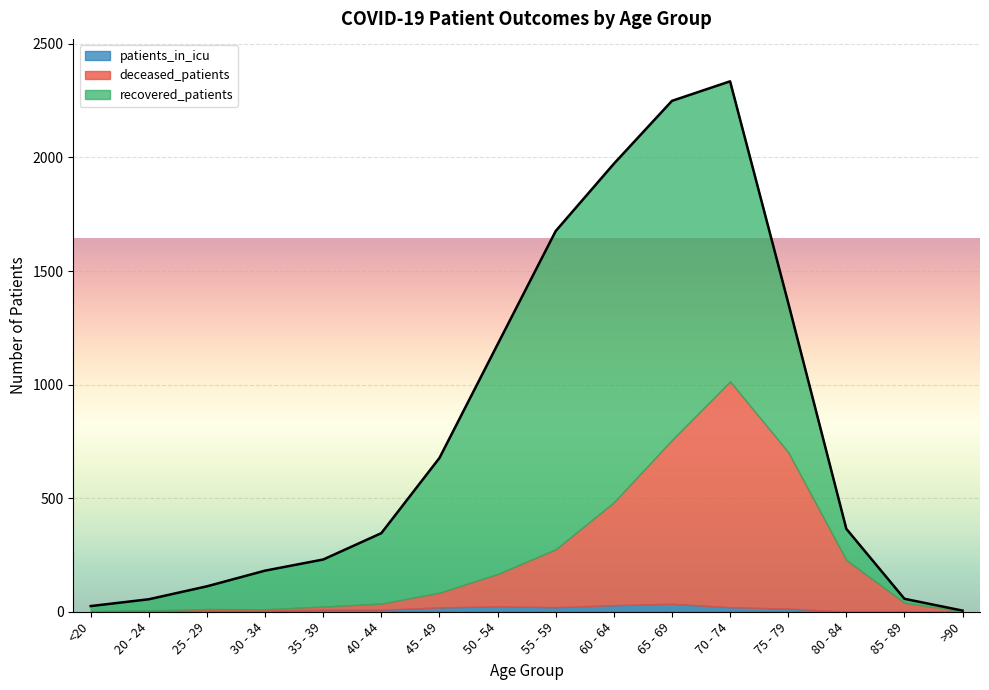

Rank the series by their maximum value, from lowest to highest.

patients_in_icu, deceased_patients, recovered_patients